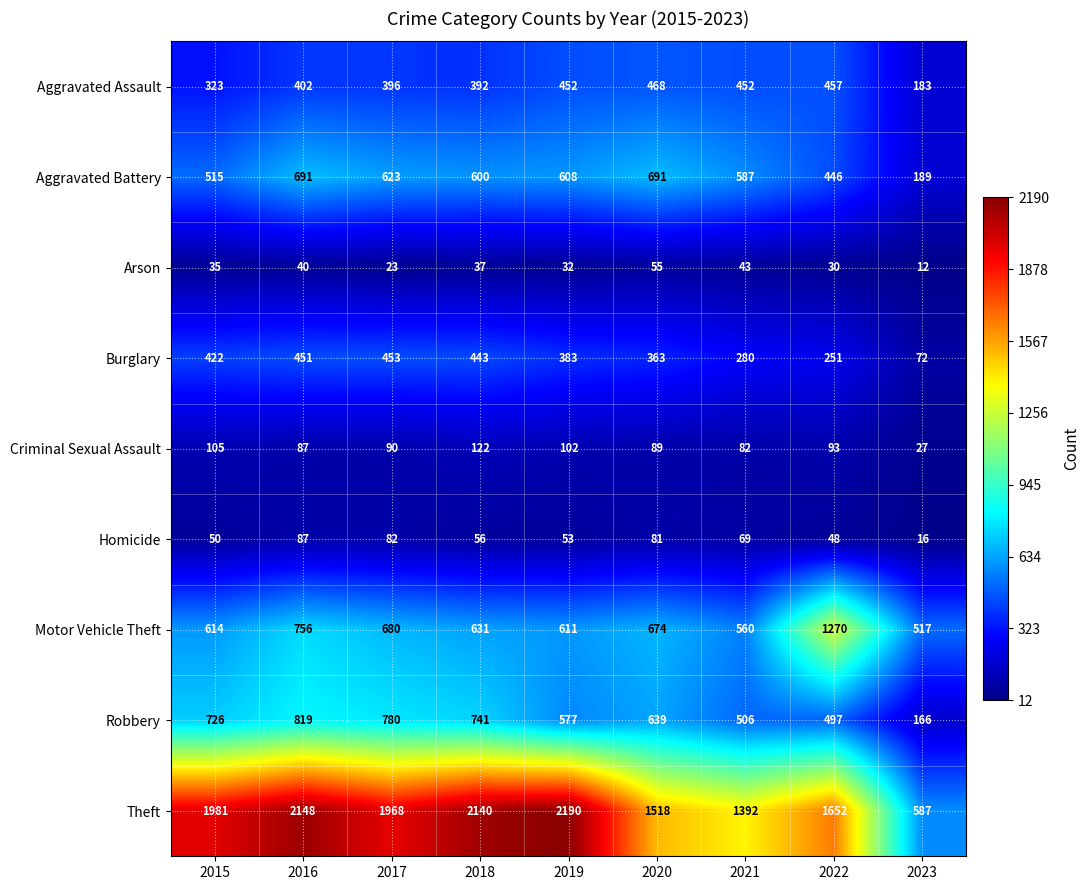

How many series are shown in this chart?

9